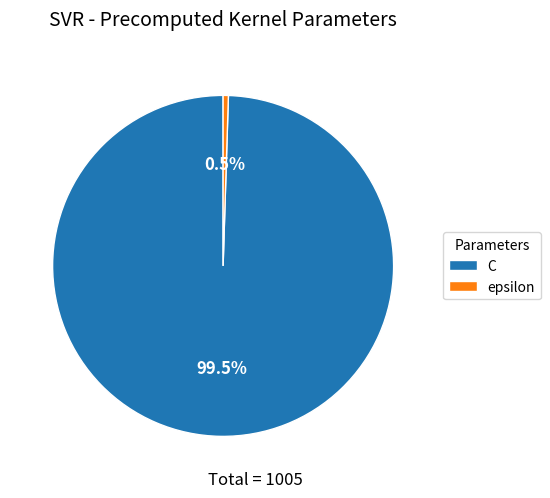

How many segments does this pie chart have?

2